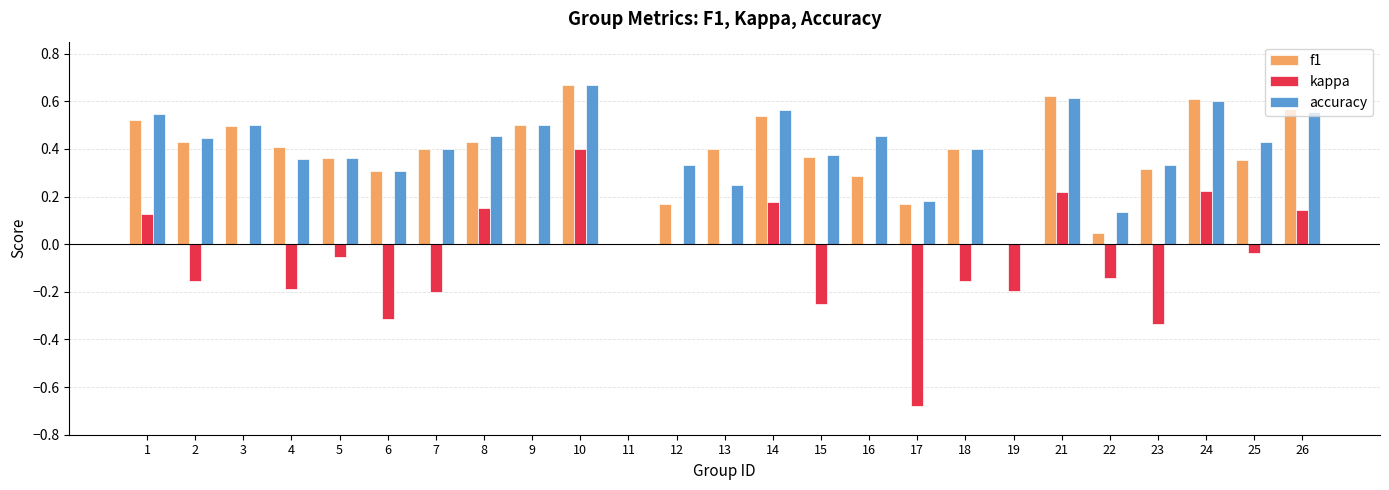

The f1 series shows 0.6 at 4. True or false?

False